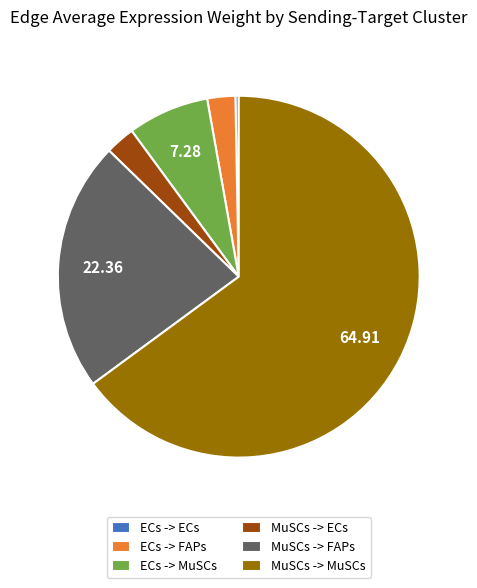

Do ECs -> MuSCs and ECs -> ECs together represent more than half of the pie?

No